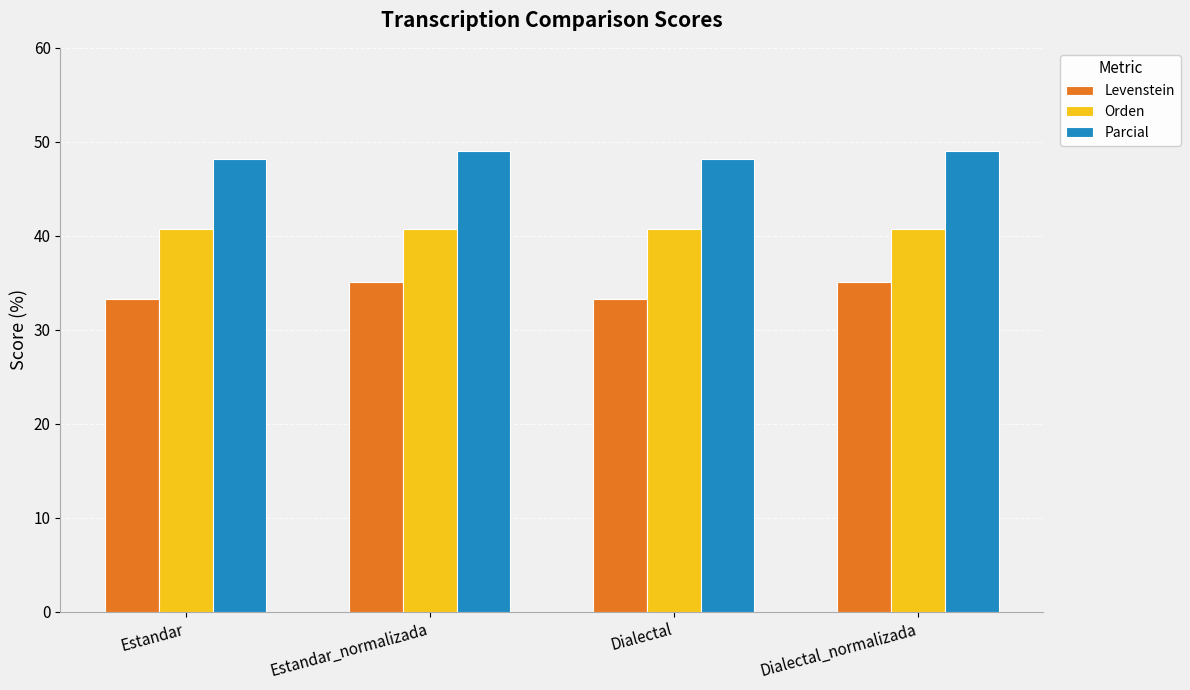

Reading left to right, list all the values displayed in this chart.

Levenstein: 33.3	35.1	33.3	35.1
Orden: 40.7	40.7	40.7	40.7
Parcial: 48.2	49.1	48.2	49.1